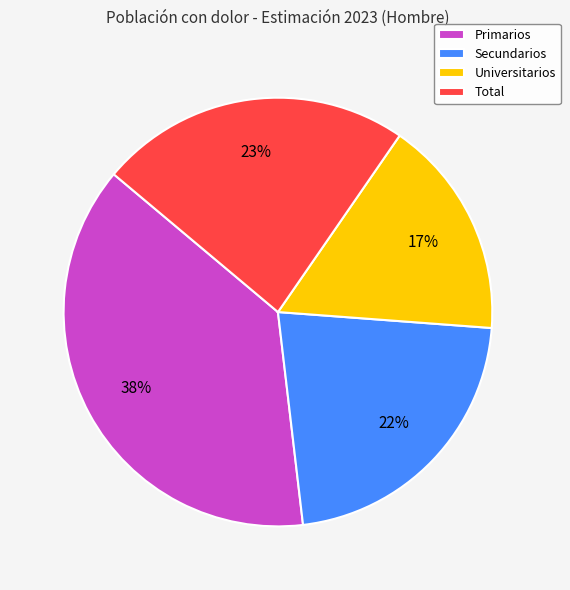

To the nearest percent, what is the average slice percentage?

25%